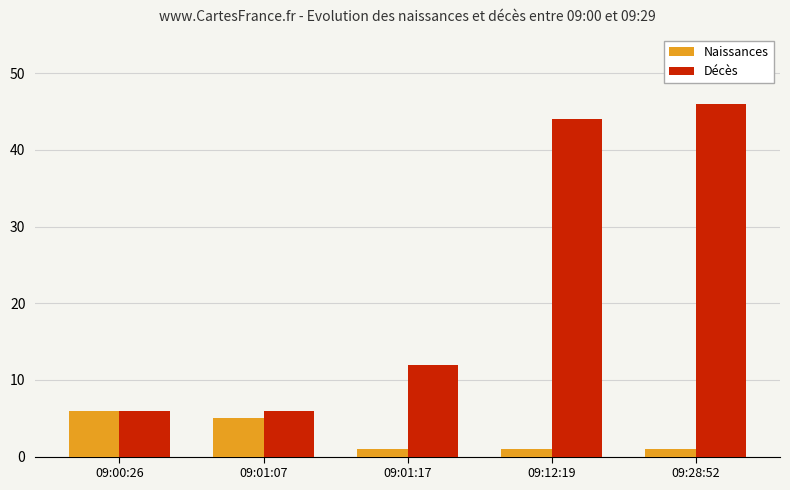

Count the number of categories in the chart.

5